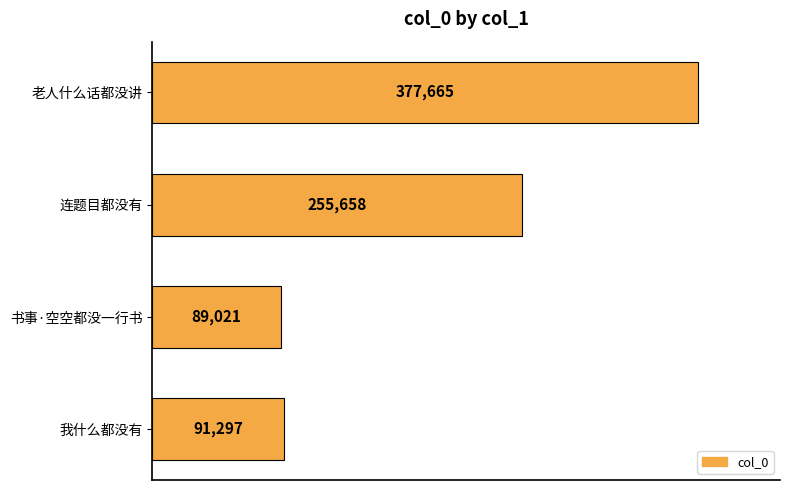

Reading top to bottom, what are all the values shown in this chart?

377665	255658	89021	91297